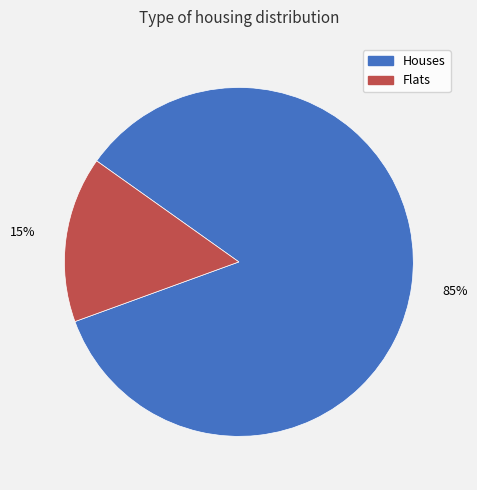

Does any single category account for the majority?

Yes